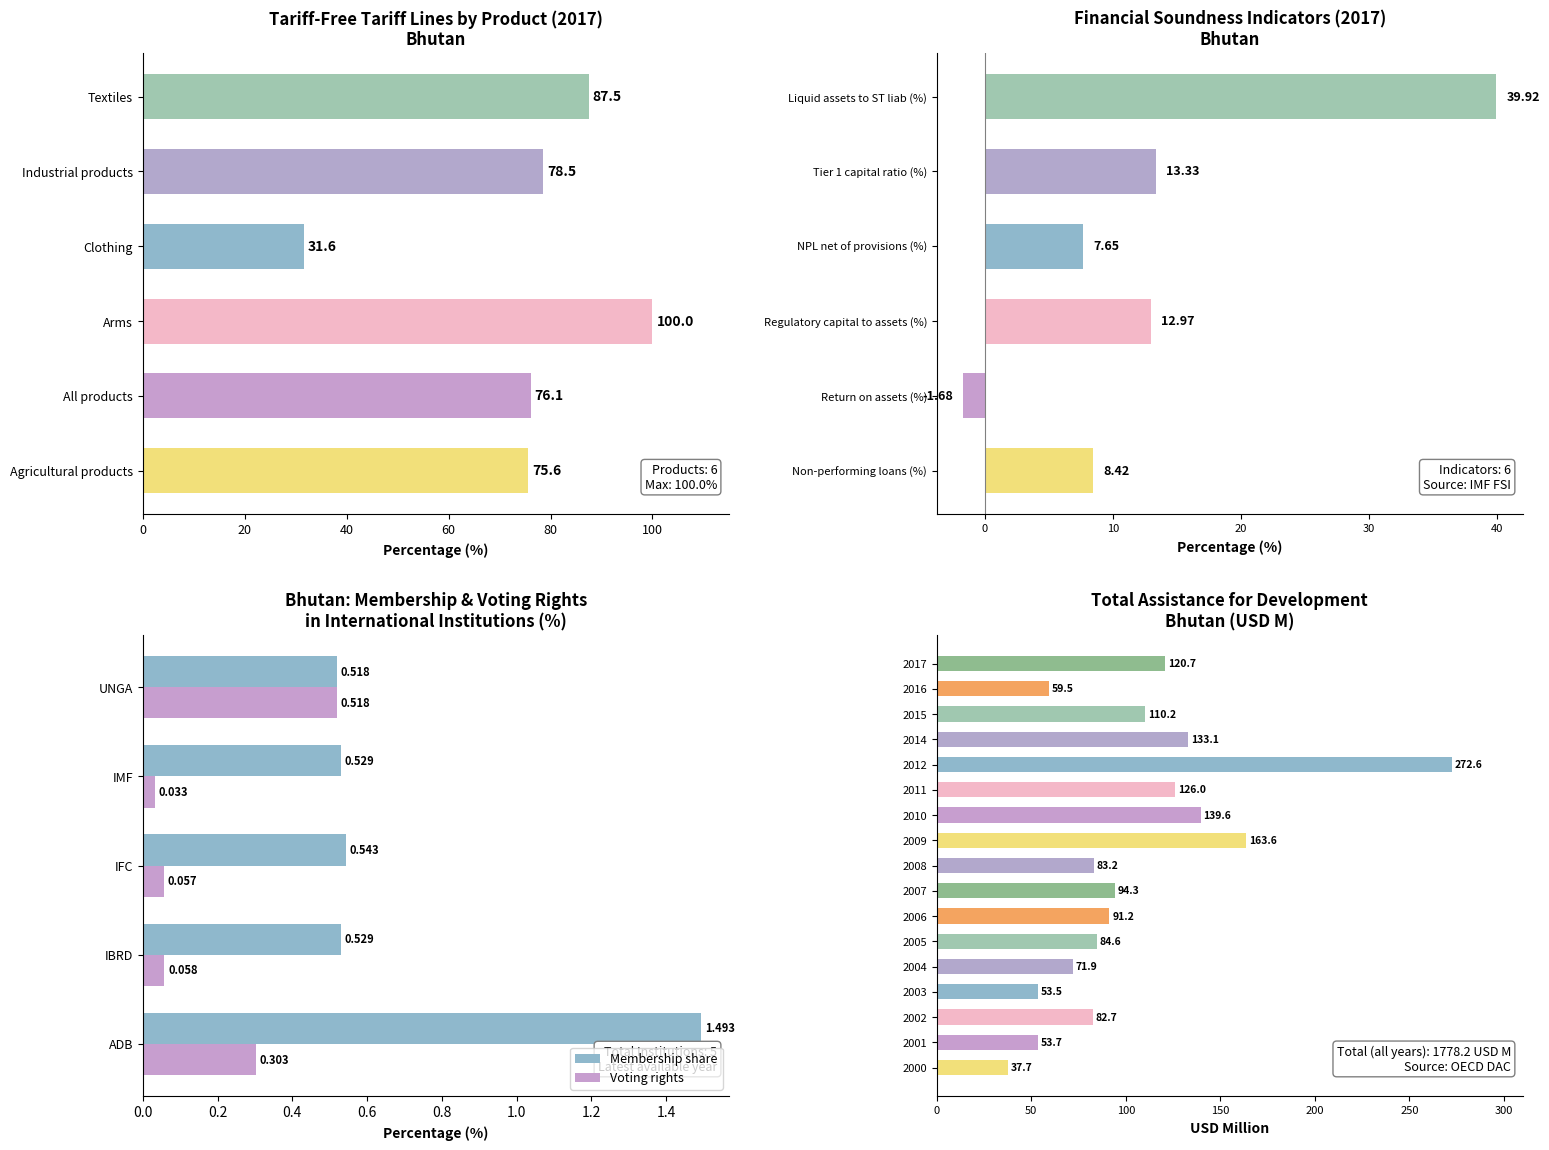

Which has a higher value, Arms or Clothing?

Arms